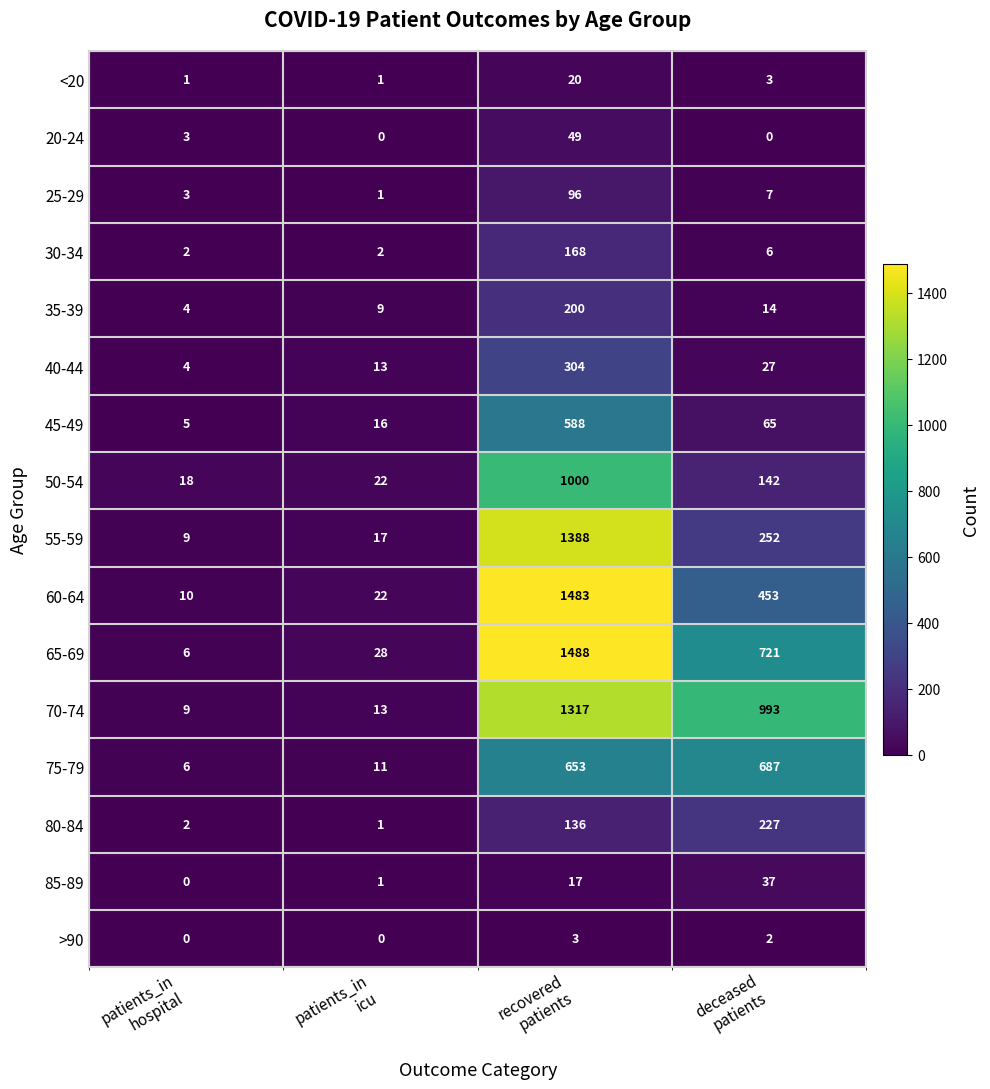

Which series has the largest range (max minus min)?

65-69